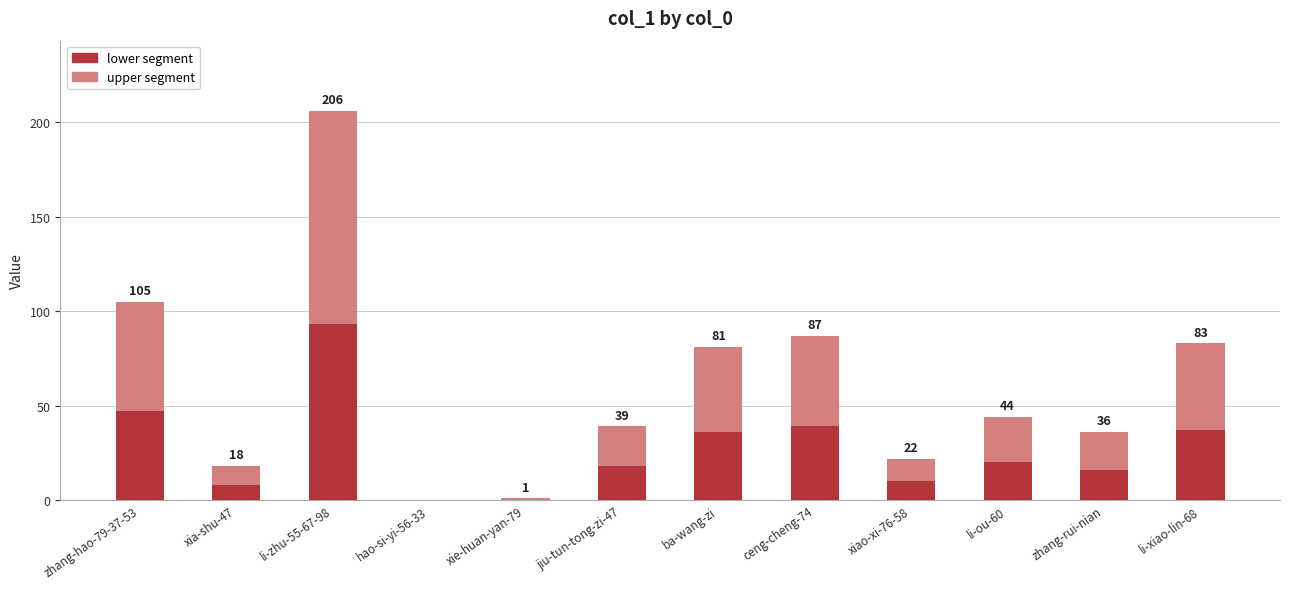

What is the sum of the lower segment values at li-zhu-55-67-98 and zhang-rui-nian?

109